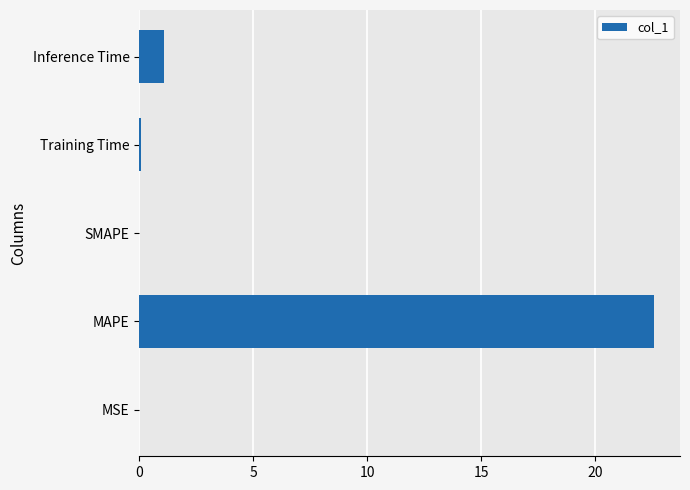

How many distinct data groups are displayed?

1